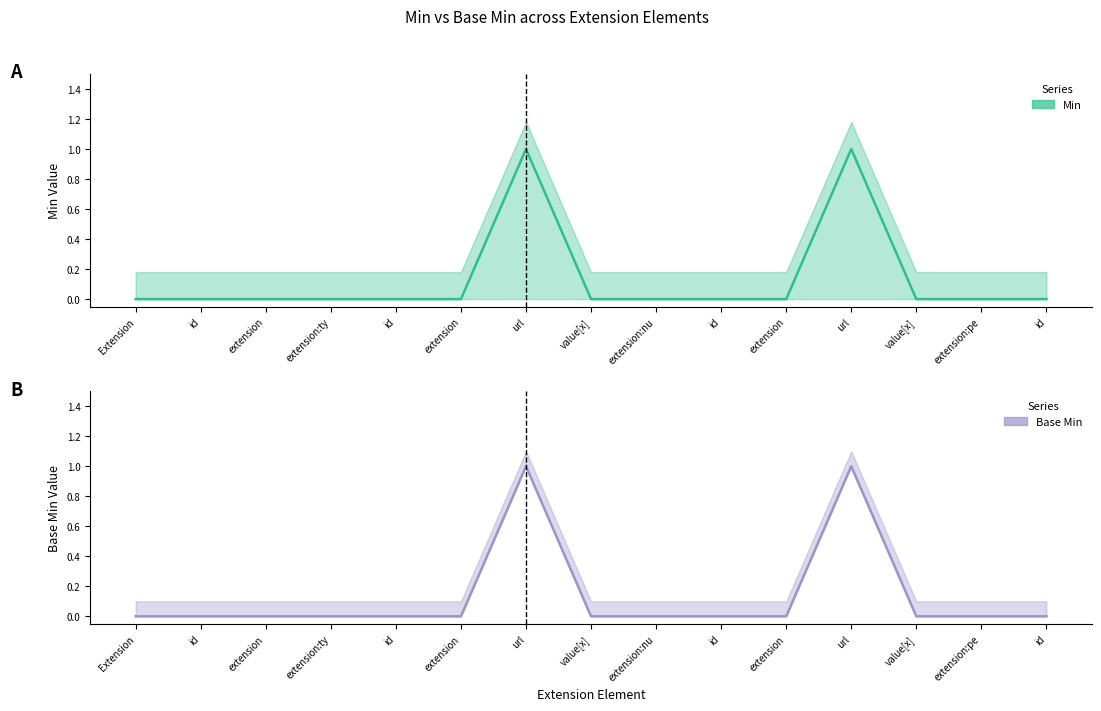

What is the difference between the maximum and minimum values in the Min series?

1